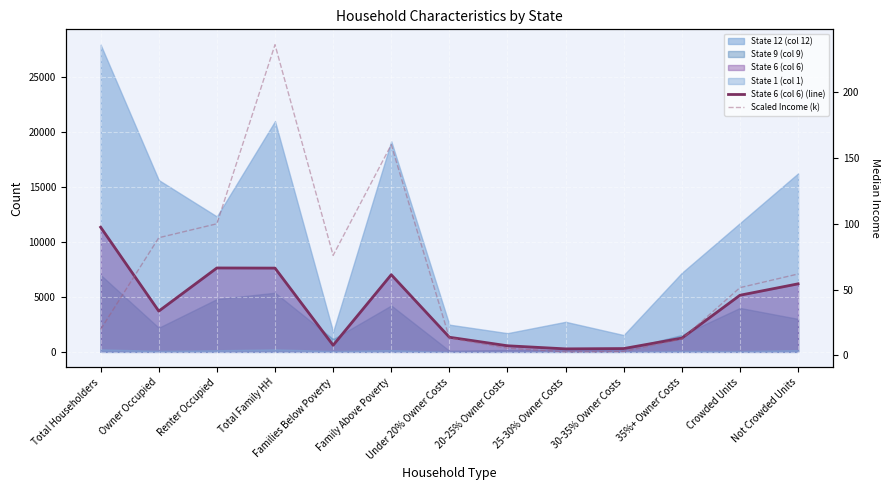

Which series has the largest range (max minus min)?

State 6 (col 6) (line)